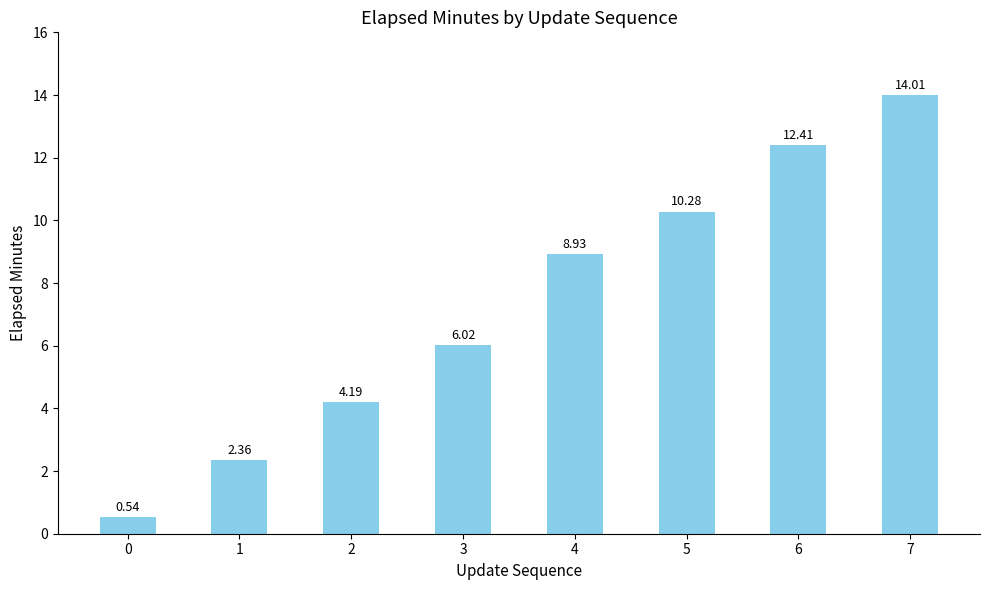

Where is the data nearest to the value 7?

3